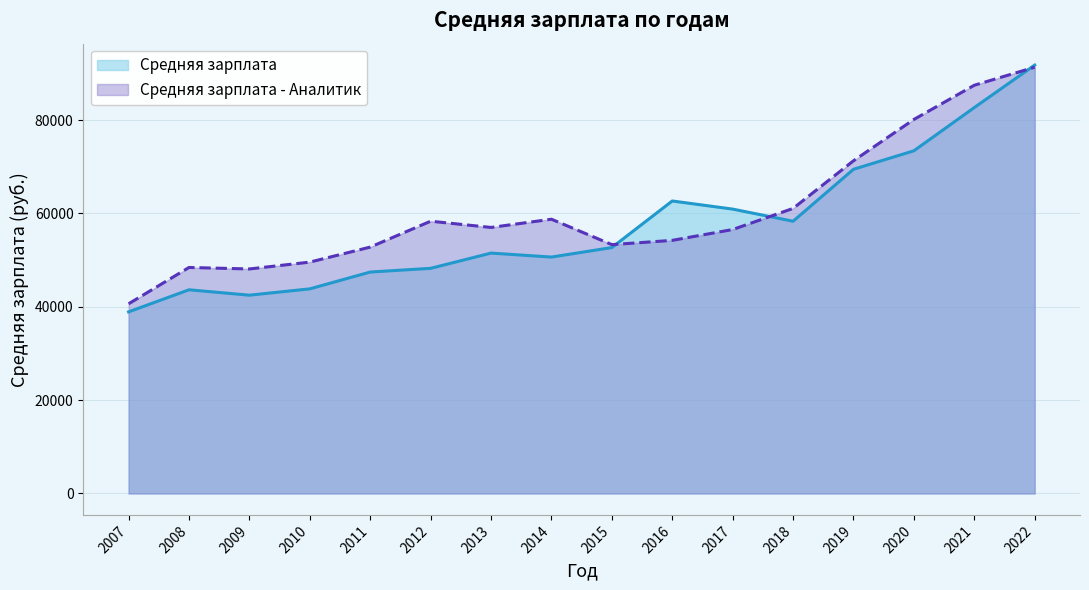

How many times do Средняя зарплата and Средняя зарплата - Аналитик cross each other?

3